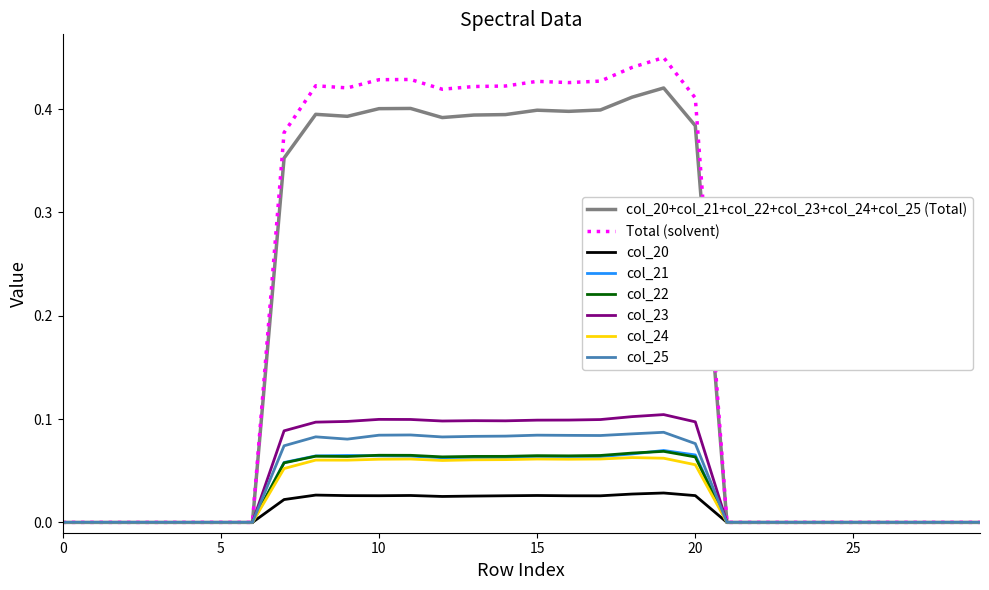

Which series has the widest spread of values?

Total (solvent)